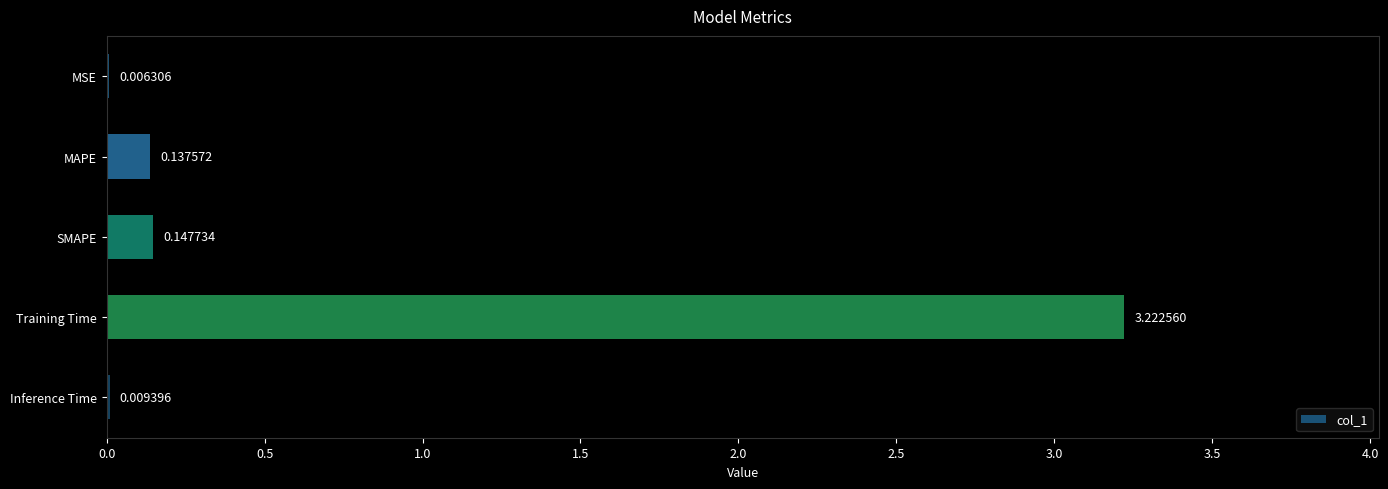

Between MAPE and Inference Time, which is larger?

MAPE